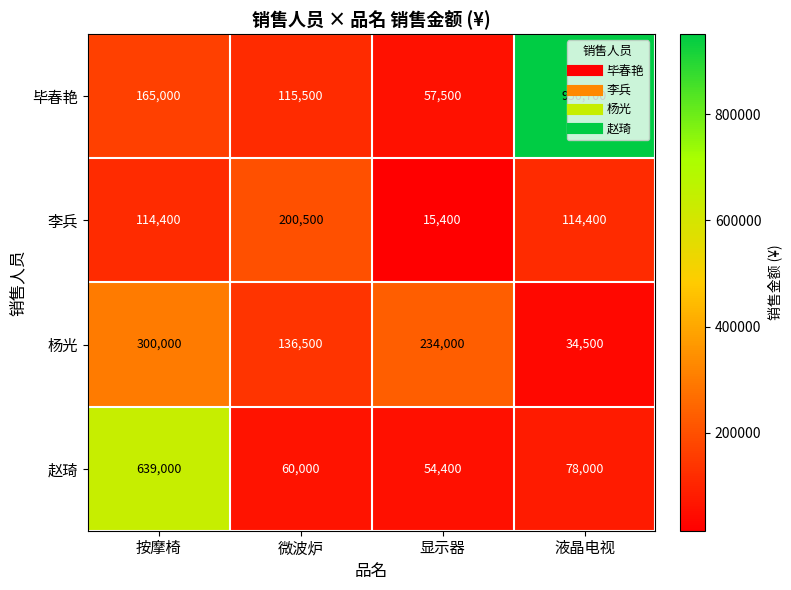

How many categories are shown in the chart?

4